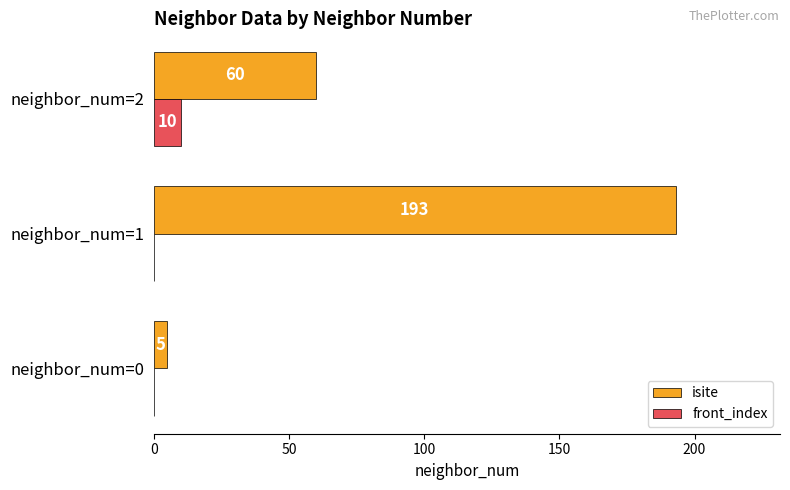

At which label is isite closest to 99?

neighbor_num=2